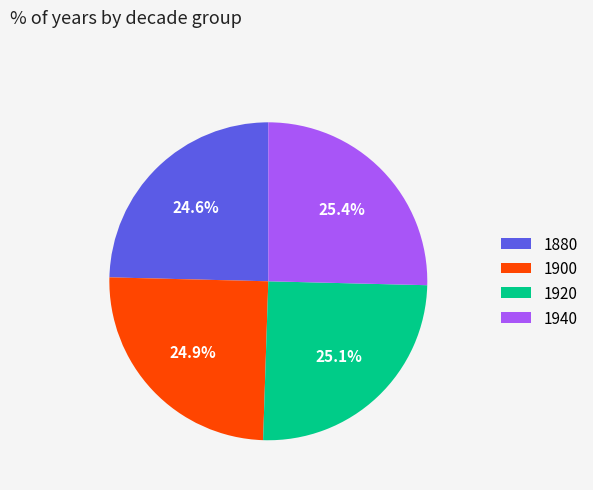

True or false: 1900 accounts for 25% of the total.

True